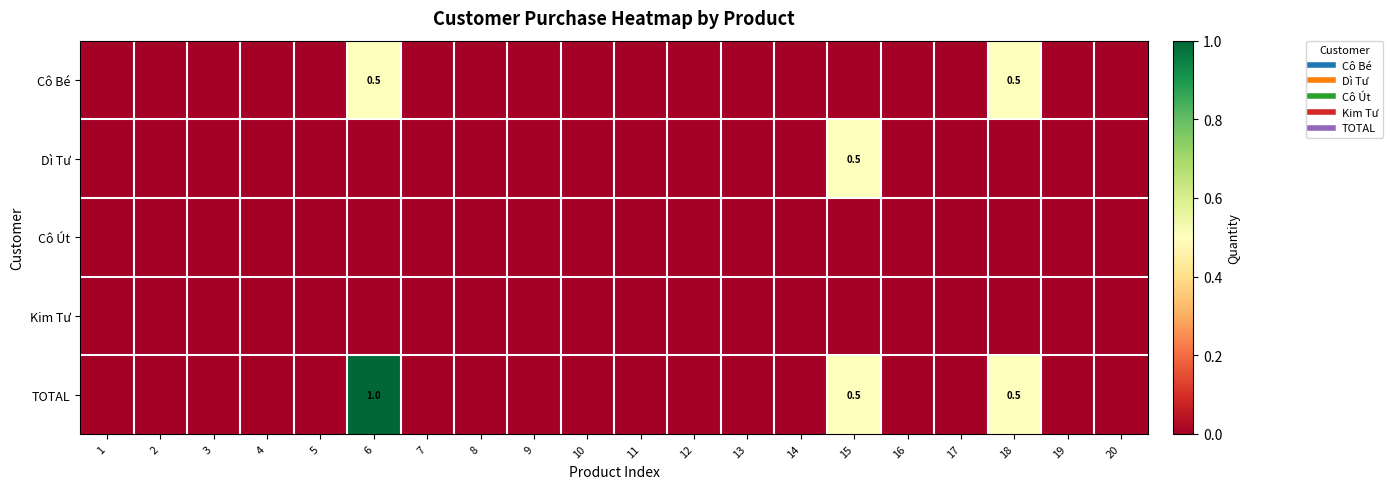

How many Dì Tư values are between 0 and 1?

20